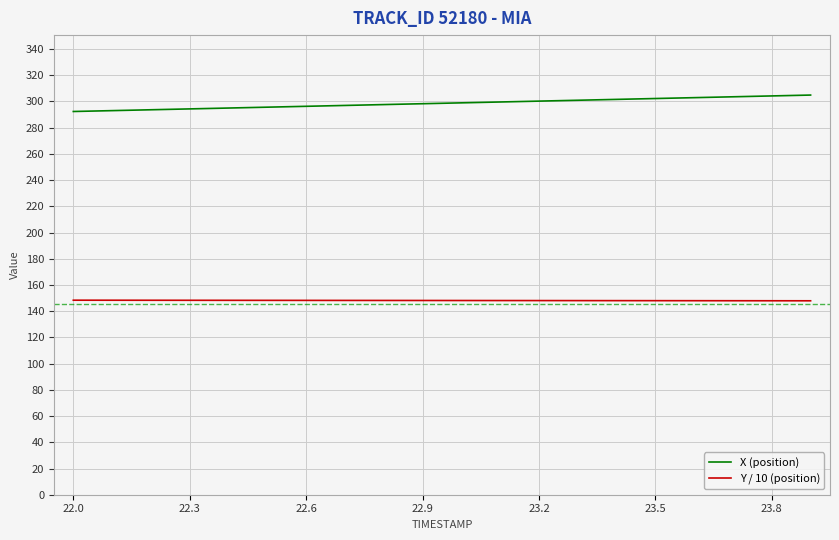

What are all the series names shown in the legend?

X (position), Y / 10 (position)